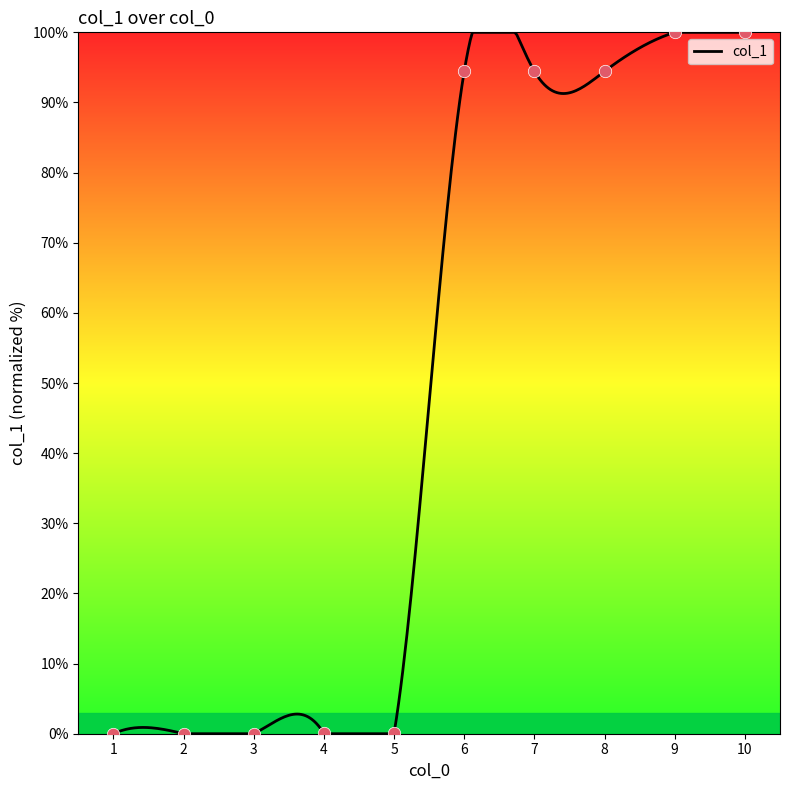

Between 7 and 3, which is larger?

7